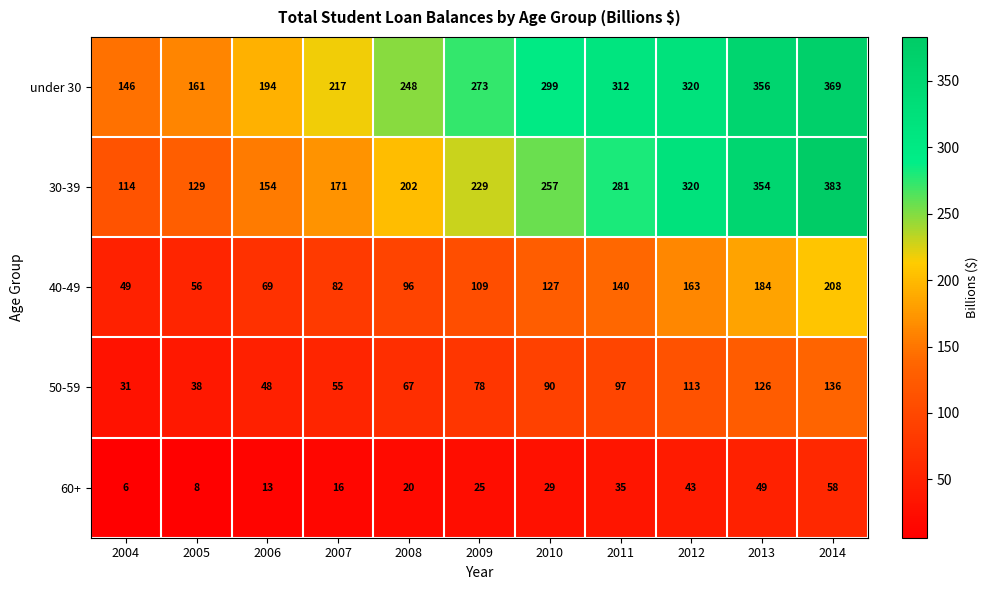

Rank the categories by under 30 value from lowest to highest.

2004, 2005, 2006, 2007, 2008, 2009, 2010, 2011, 2012, 2013, 2014